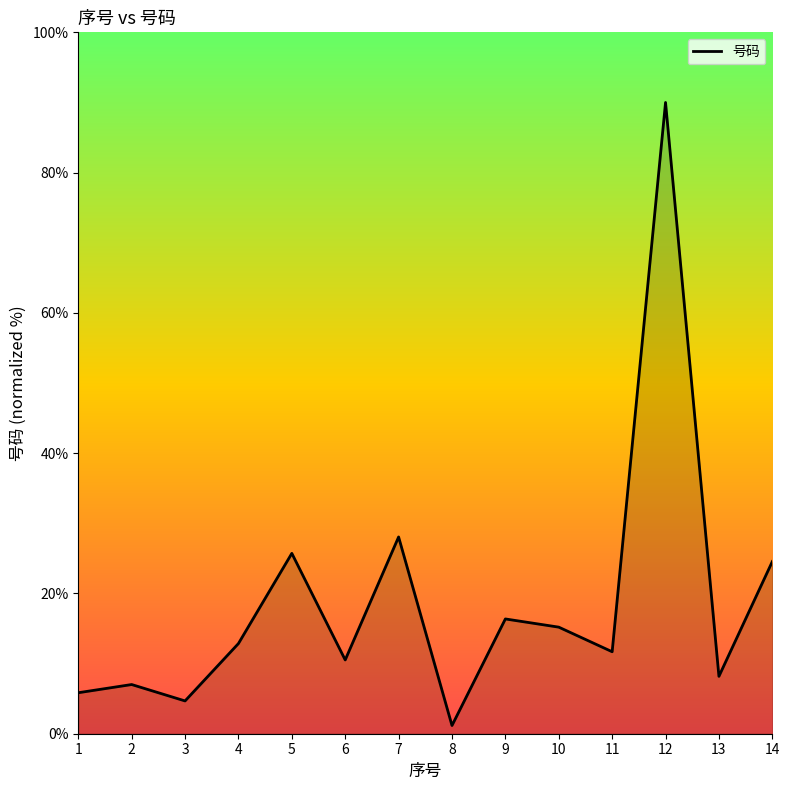

What is the average value?

18.7